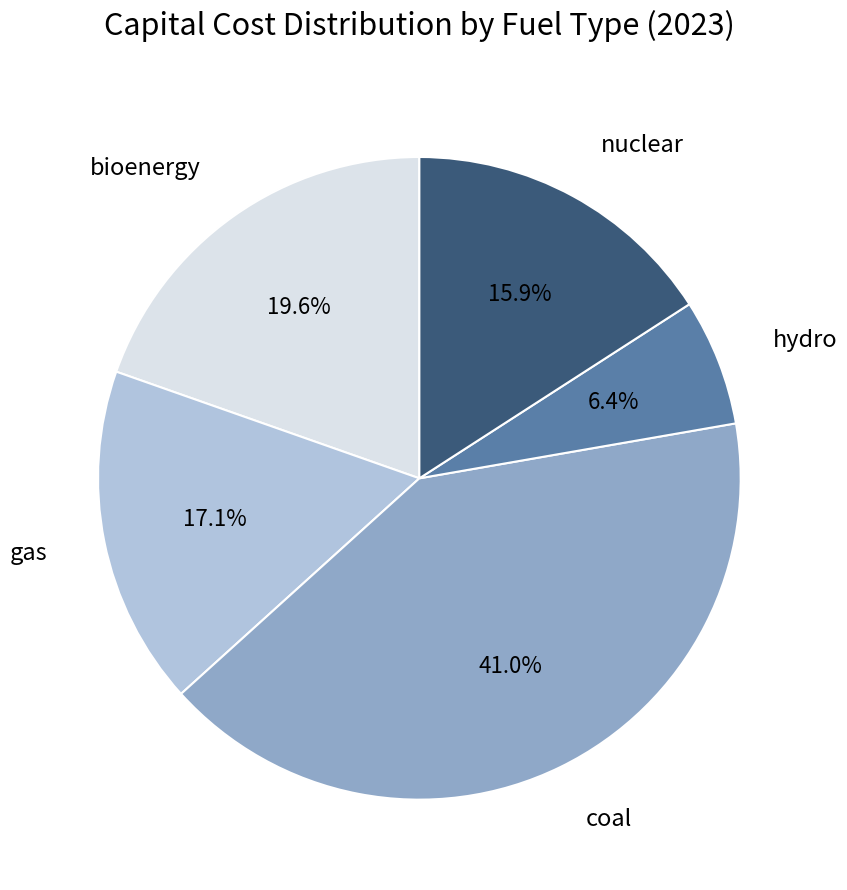

Is there any slice that represents more than half of the pie?

No